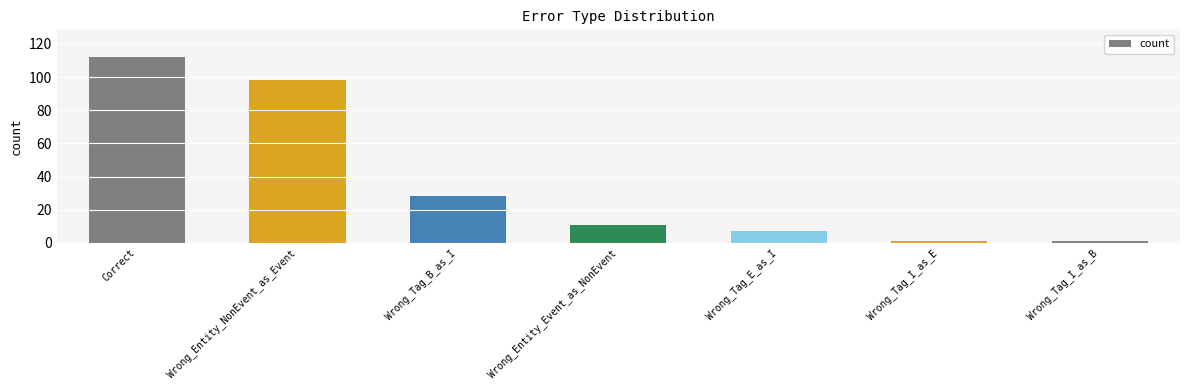

Read the value at Wrong_Entity_NonEvent_as_Event.

98